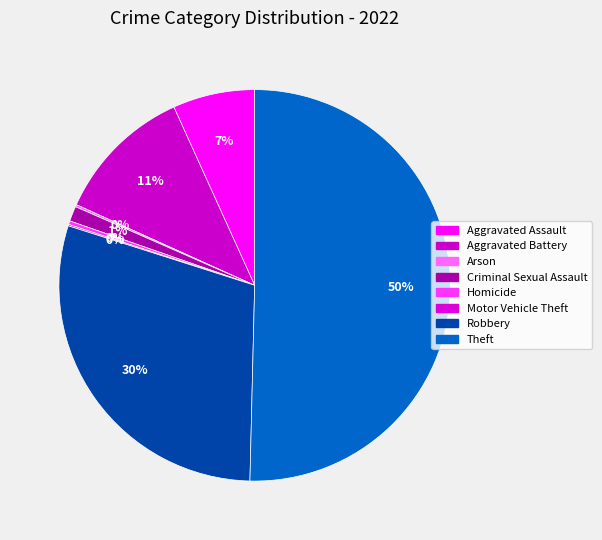

To the nearest percent, what portion does Theft represent?

50%